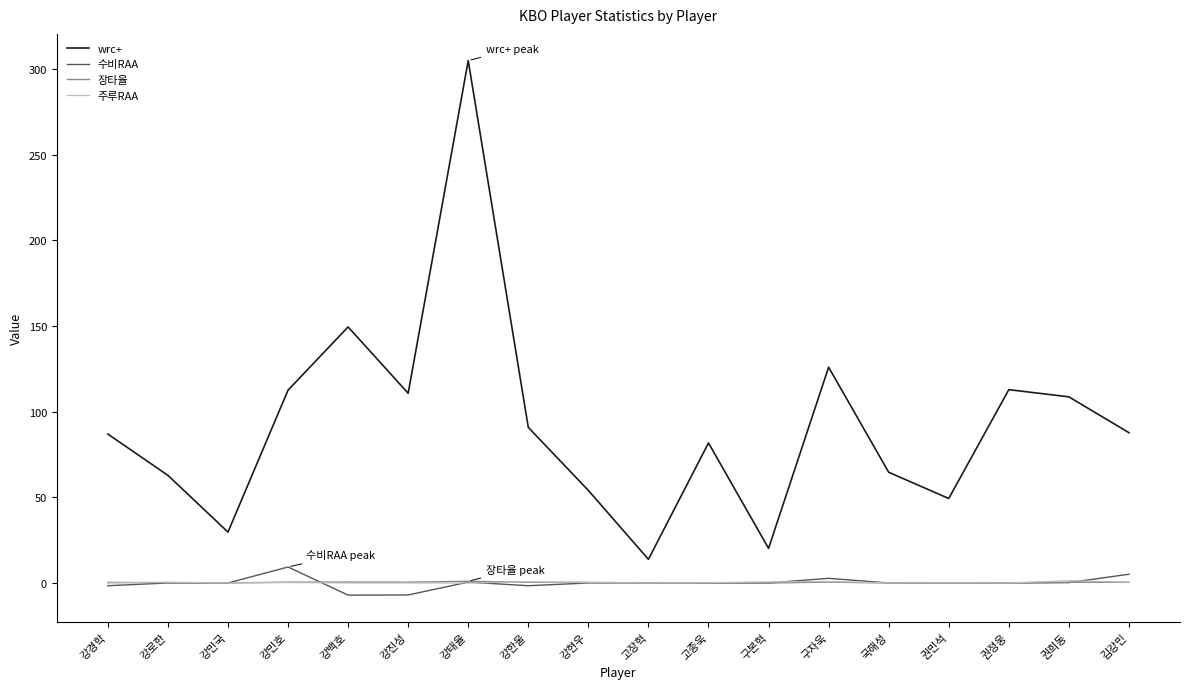

The value of 장타율 at 강민국 is 0.0. True or false?

True